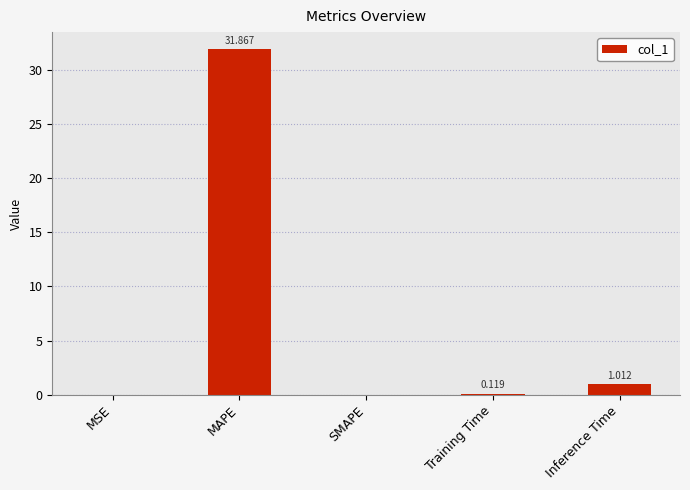

Which category has the highest value across all series?

MAPE